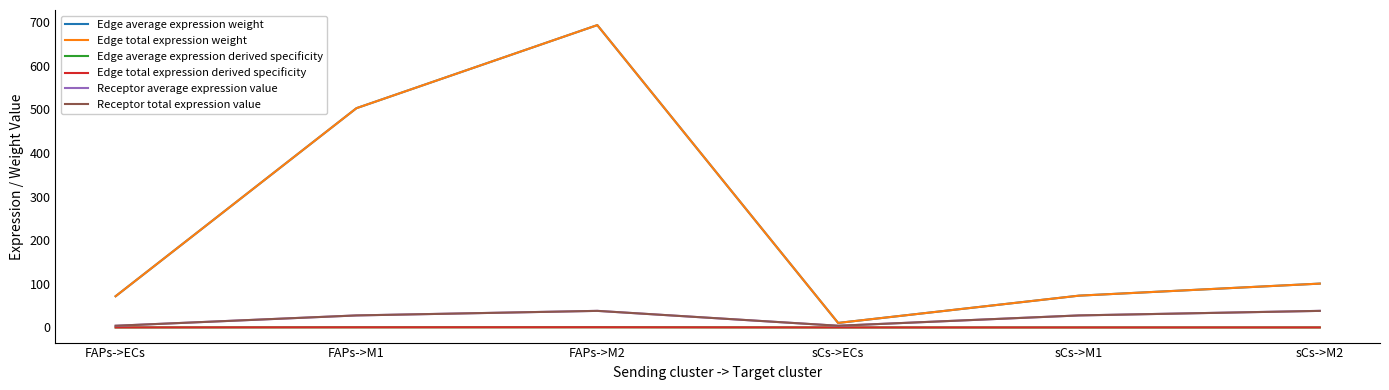

What is the difference between the Receptor total expression value values at FAPs->M2 and sCs->M1?

10.5